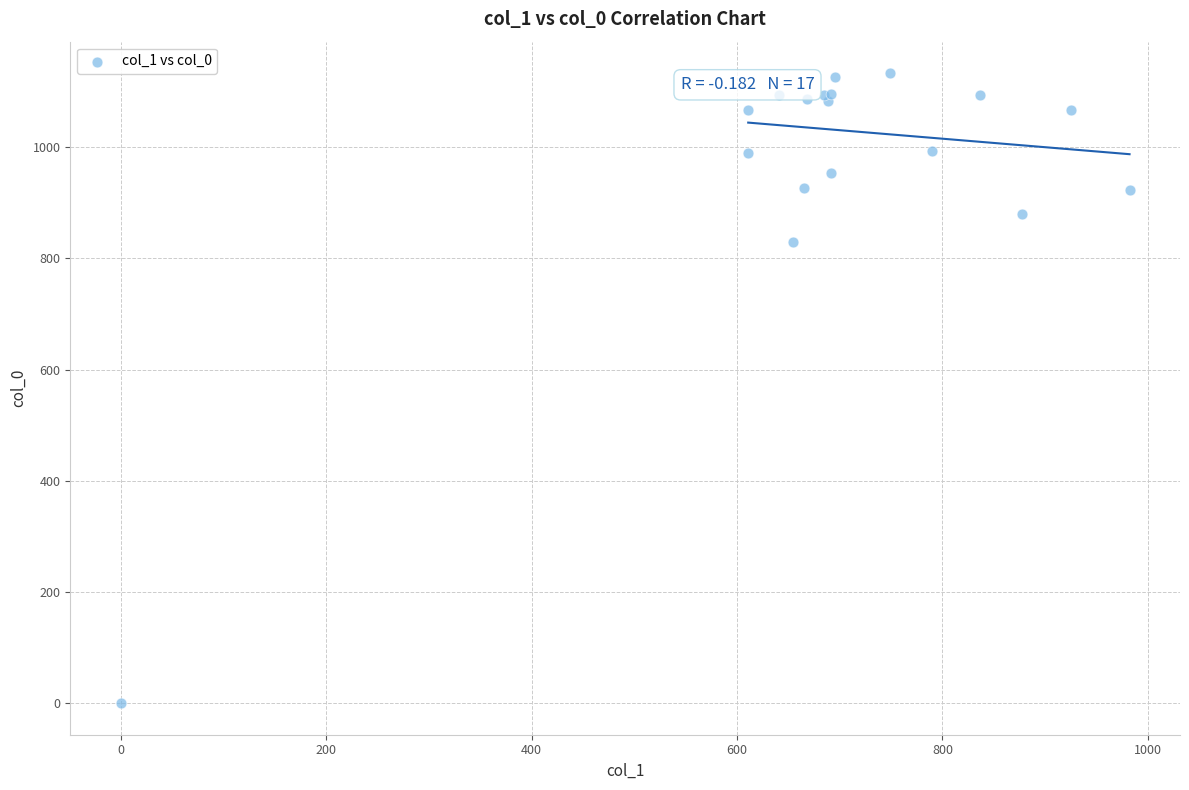

What Y value in the scatter plot is closest to 566?

830.0